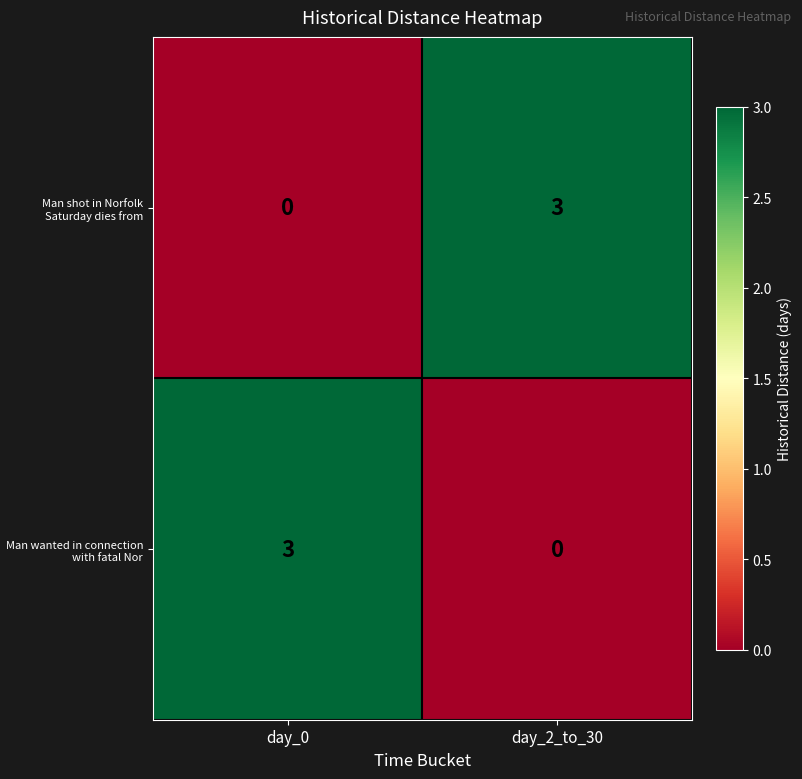

What is the total value across all series at day_2_to_30?

3